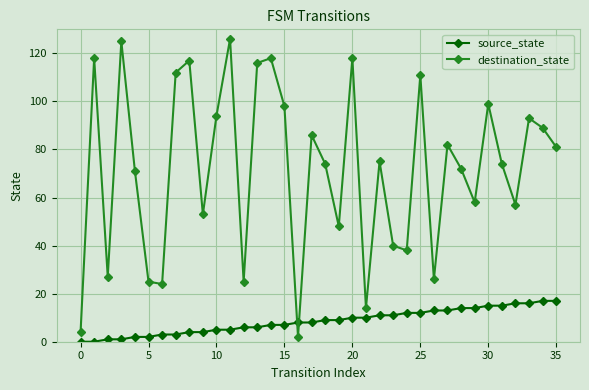

Reading left to right, list all the values displayed in this chart.

source_state: 0	0	1	1	2	2	3	3	4	4	5	5	6	6	7	7	8	8	9	9	10	10	11	11	12	12	13	13	14	14	15	15	16	16	17	17
destination_state: 4	118	27	125	71	25	24	112	117	53	94	126	25	116	118	98	2	86	74	48	118	14	75	40	38	111	26	82	72	58	99	74	57	93	89	81